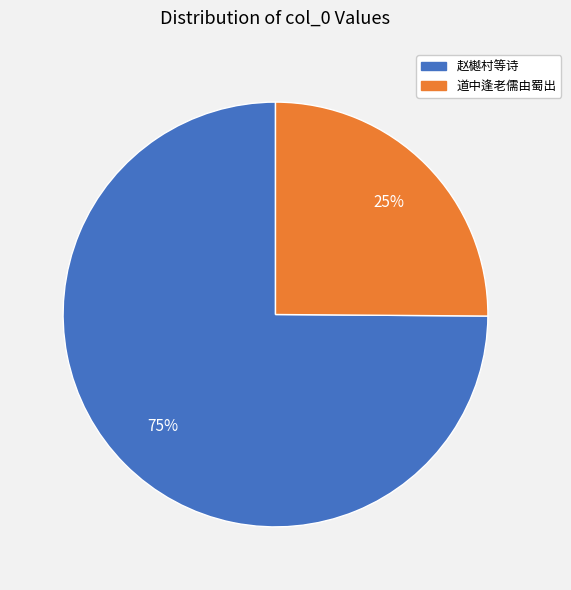

To the nearest percent, what is the average slice percentage?

50%